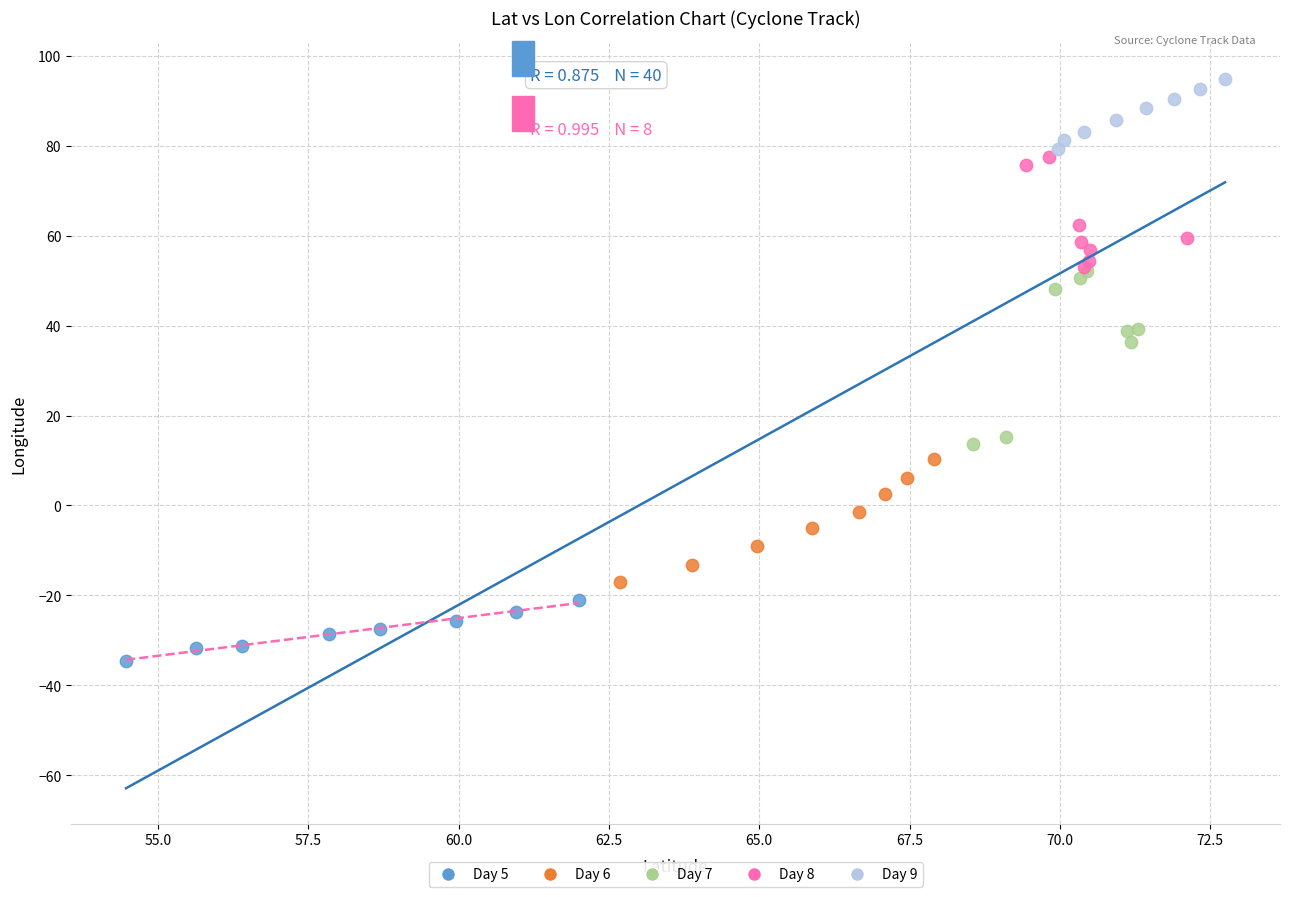

Which series has the widest spread of Y values?

Day 7